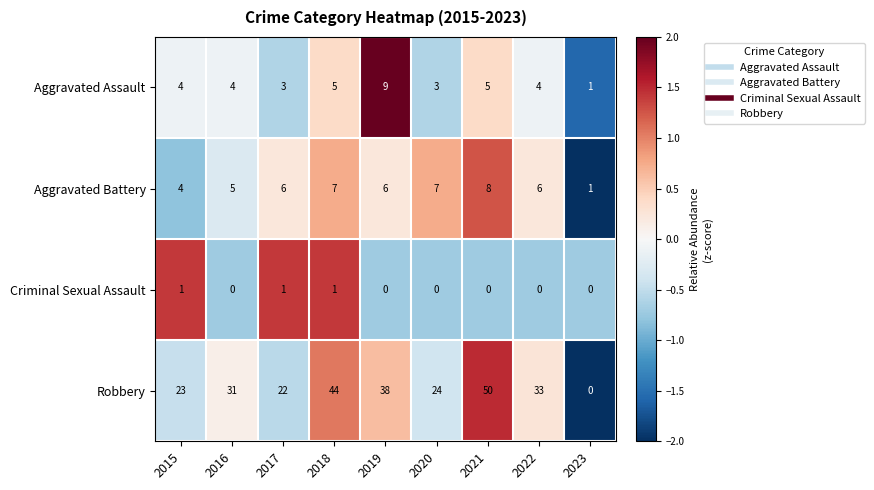

What is the maximum value for Robbery?

50